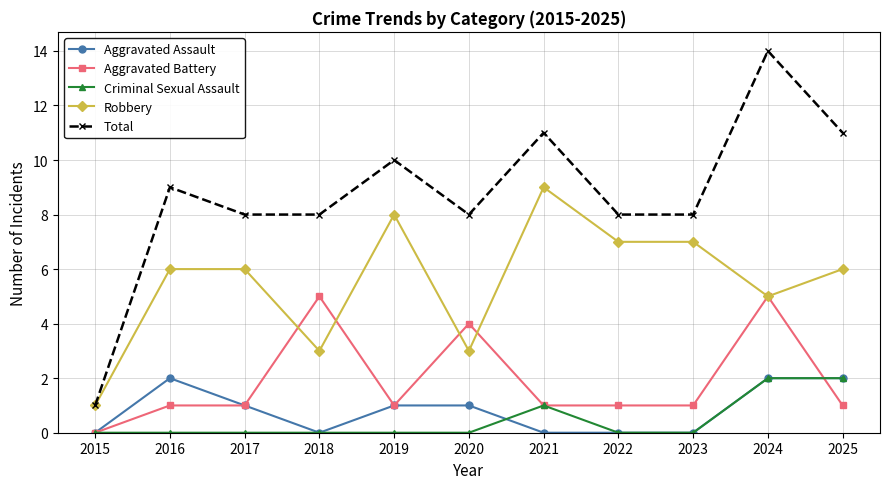

What are all the series names shown in the legend?

Aggravated Assault, Aggravated Battery, Criminal Sexual Assault, Robbery, Total